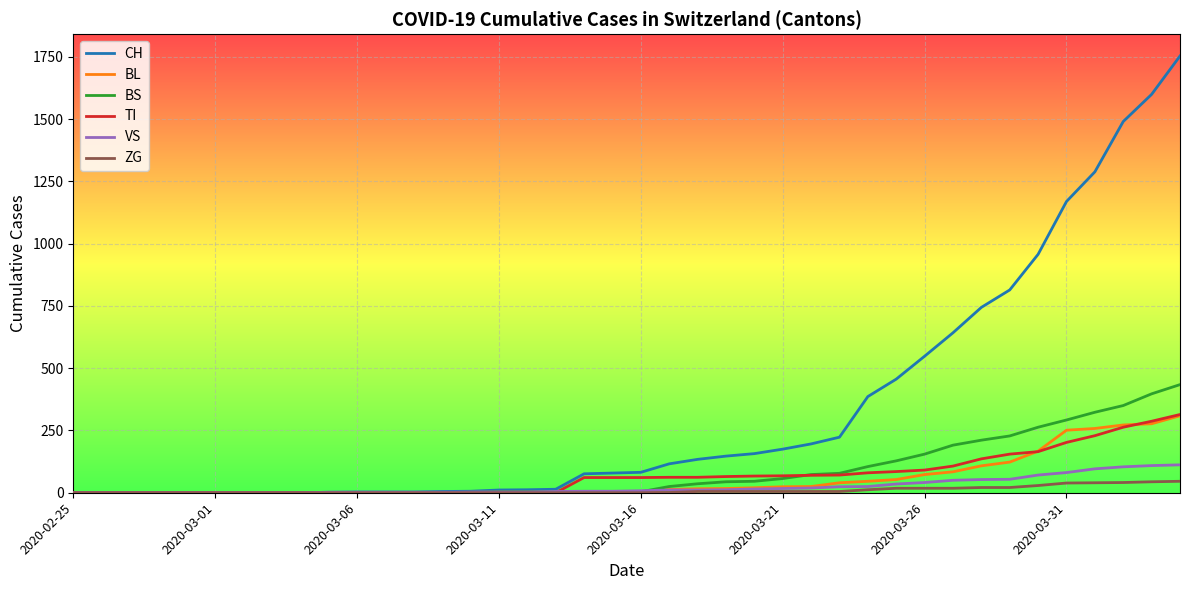

Count the number of data series in this chart.

6